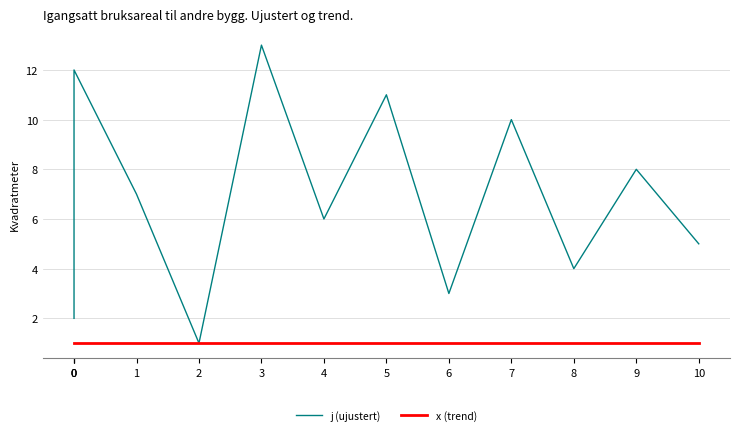

In j (ujustert), how many points are higher than both neighbors (excluding endpoints)?

5